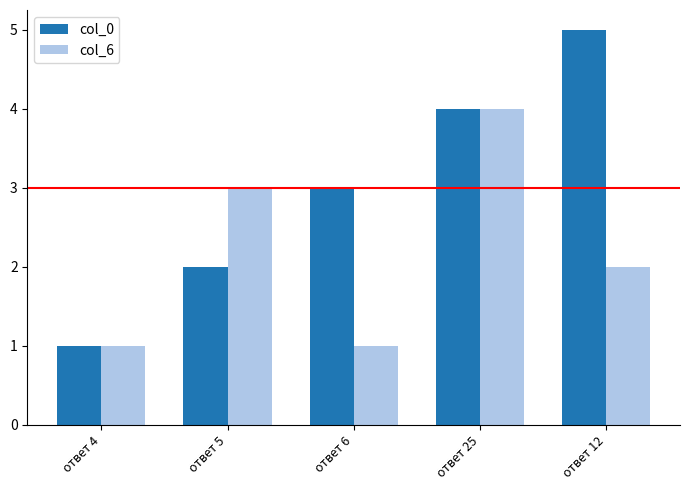

What is the minimum value shown in the chart?

1